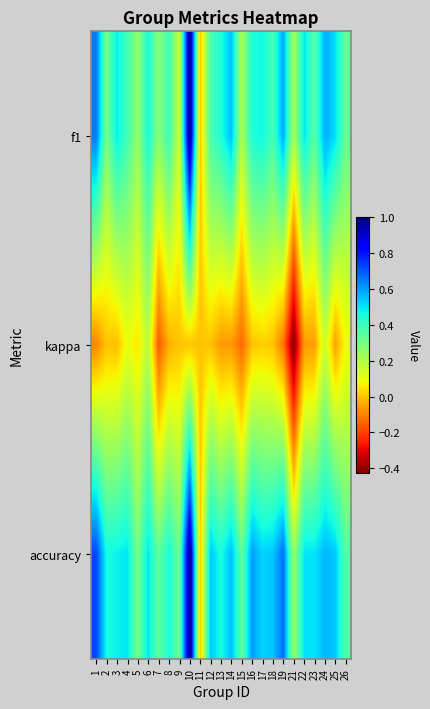

Reading left to right, extract all data points from this chart.

f1: 1=0.7	2=0.3	3=0.5	4=0.4	5=0.3	6=0.5	7=0.3	8=0.4	9=0.1	10=1.0	11=0.0	12=0.4	13=0.4	14=0.6	15=0.2	16=0.5	17=0.5	18=0.4	19=0.6	21=0.2	22=0.5	23=0.4	24=0.6	25=0.5	26=0.3
kappa: 1=-0.1	2=0.0	3=-0.0	4=0.1	5=0.1	6=0.2	7=-0.2	8=-0.0	9=0.0	10=0.0	11=0.0	12=0.0	13=-0.1	14=-0.1	15=-0.1	16=0.0	17=0.0	18=0.0	19=-0.1	21=-0.4	22=-0.1	23=-0.1	24=0.2	25=-0.1	26=0.1
accuracy: 1=0.7	2=0.5	3=0.5	4=0.5	5=0.3	6=0.5	7=0.3	8=0.5	9=0.3	10=1.0	11=0.0	12=0.5	13=0.5	14=0.6	15=0.3	16=0.6	17=0.5	18=0.5	19=0.7	21=0.2	22=0.5	23=0.5	24=0.6	25=0.5	26=0.4